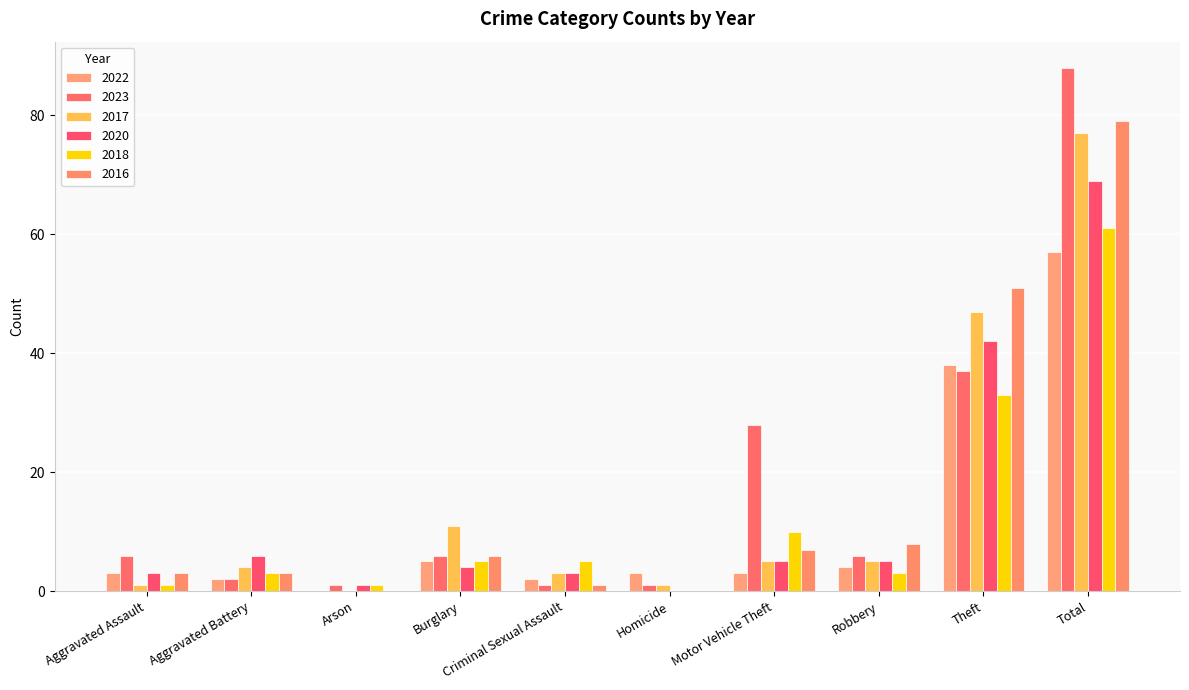

What is the average value of the 2017 series?

15